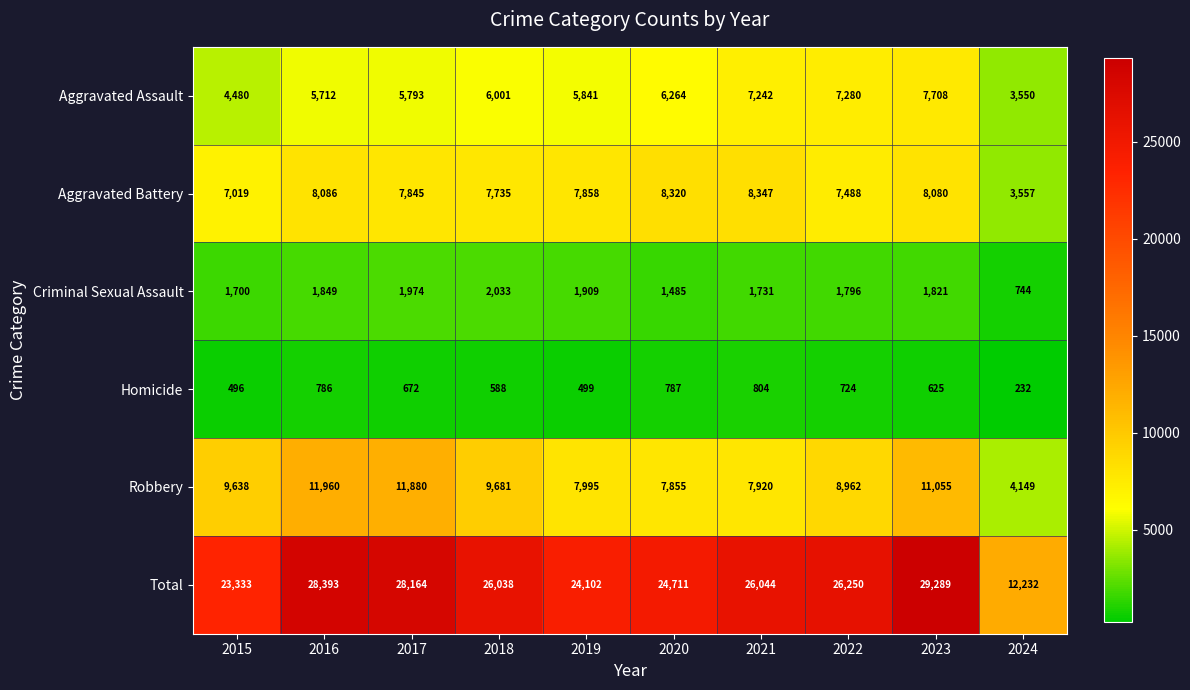

What is the minimum value shown in the chart?

232